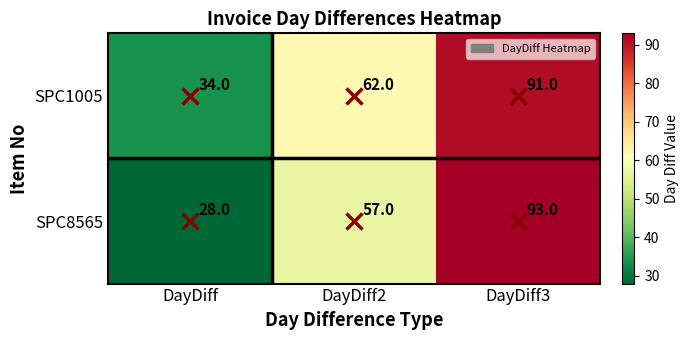

Between DayDiff and DayDiff3, which series saw the biggest shift?

SPC8565